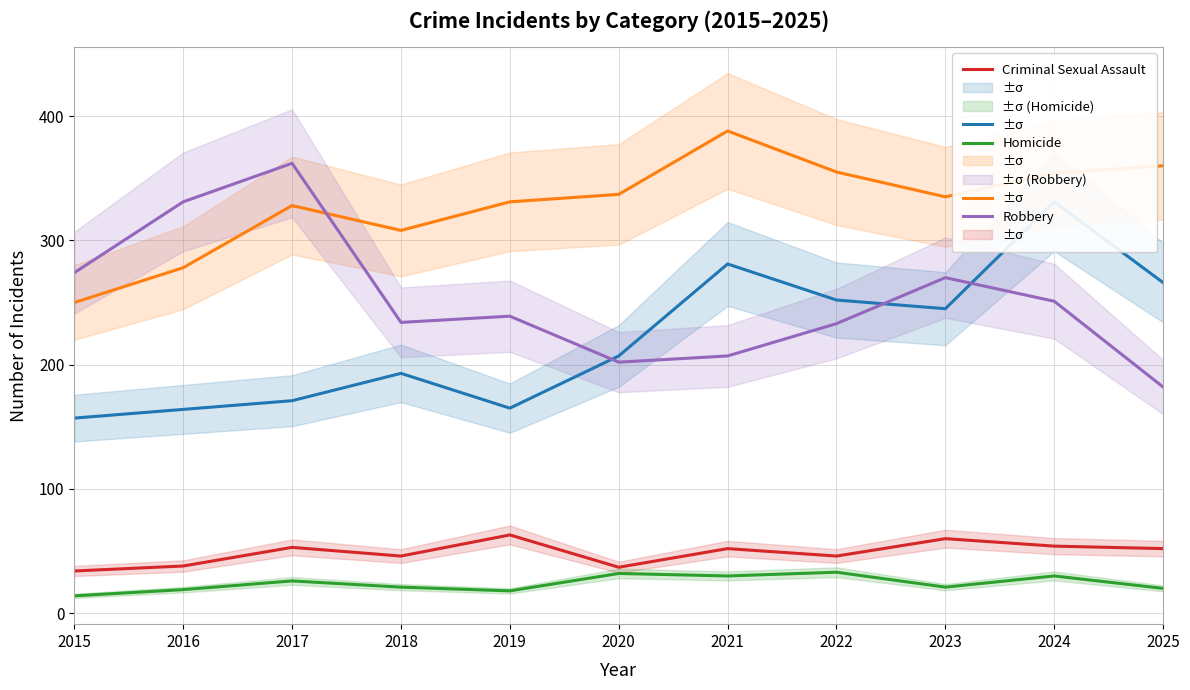

What is the maximum value for Robbery?

362